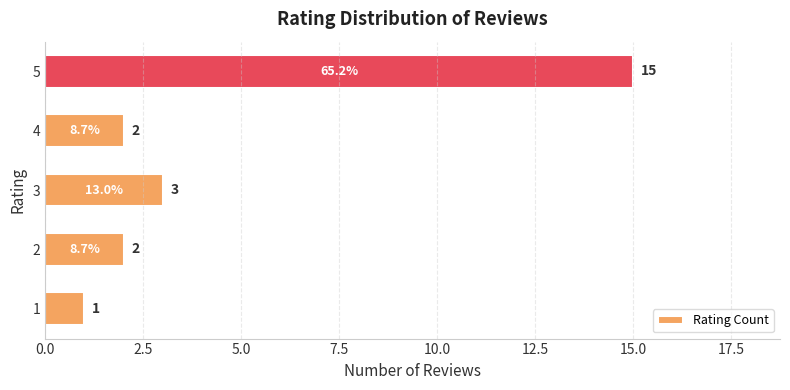

What is the maximum value shown in the chart?

15